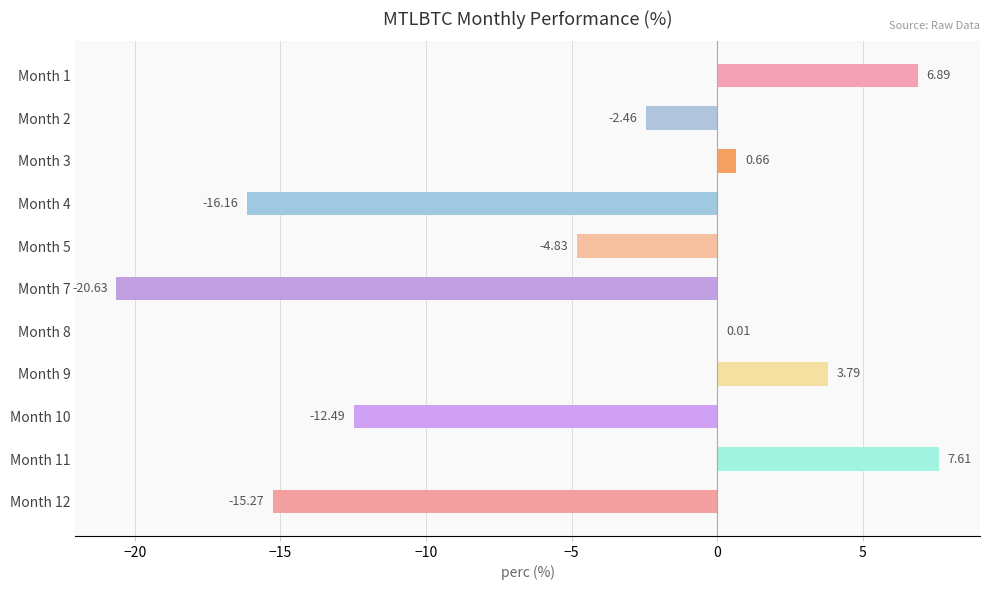

What is the sum of the values at Month 7 and Month 5?

-25.5